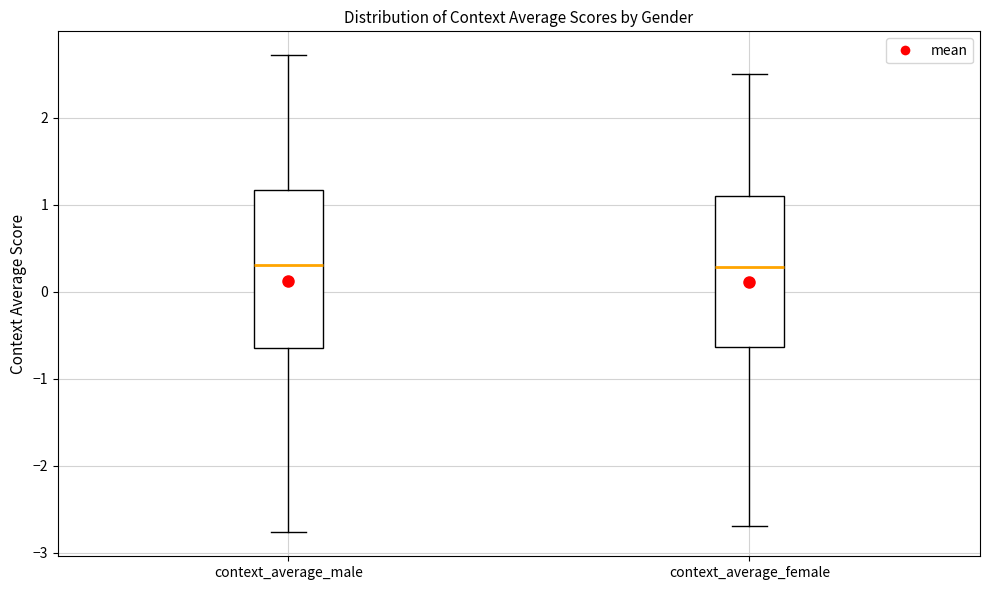

Reading left to right, transcribe this box plot: for each box, give where its median line is, the range the box spans, and where its two whiskers end, as read against the y-axis. The values are not printed on the chart, so give them approximately, as read against the axis.

context_average_male: median 0.3, box -0.6 to 1.2, whiskers -2.8 to 2.7
context_average_female: median 0.3, box -0.6 to 1.1, whiskers -2.7 to 2.5